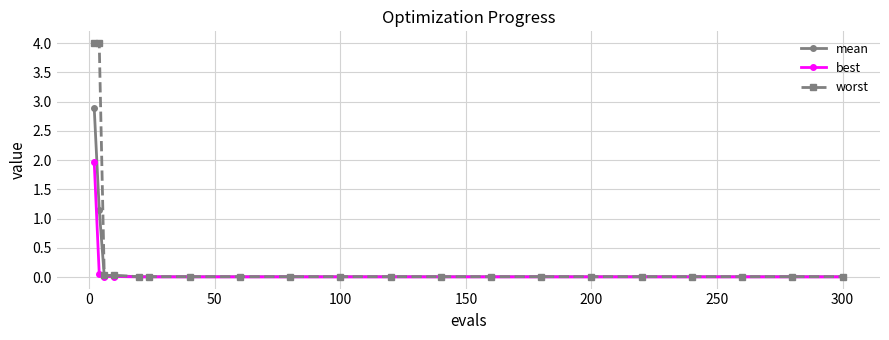

List the series in order of their peak value, highest first.

worst, mean, best